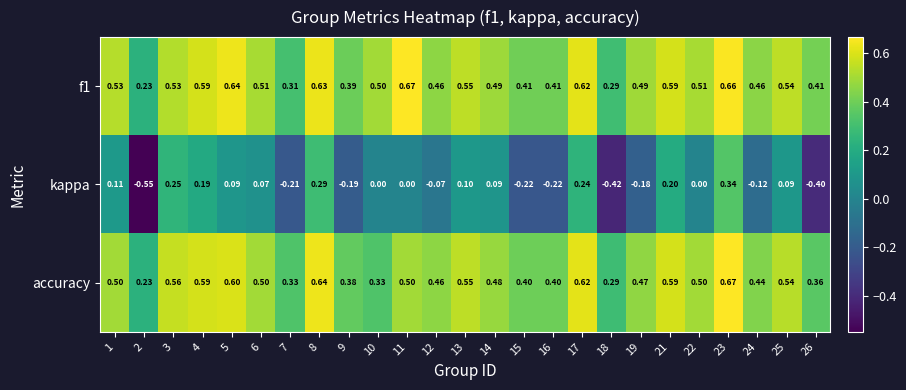

Is the value of accuracy at 16 greater than the value of kappa at 9?

Yes